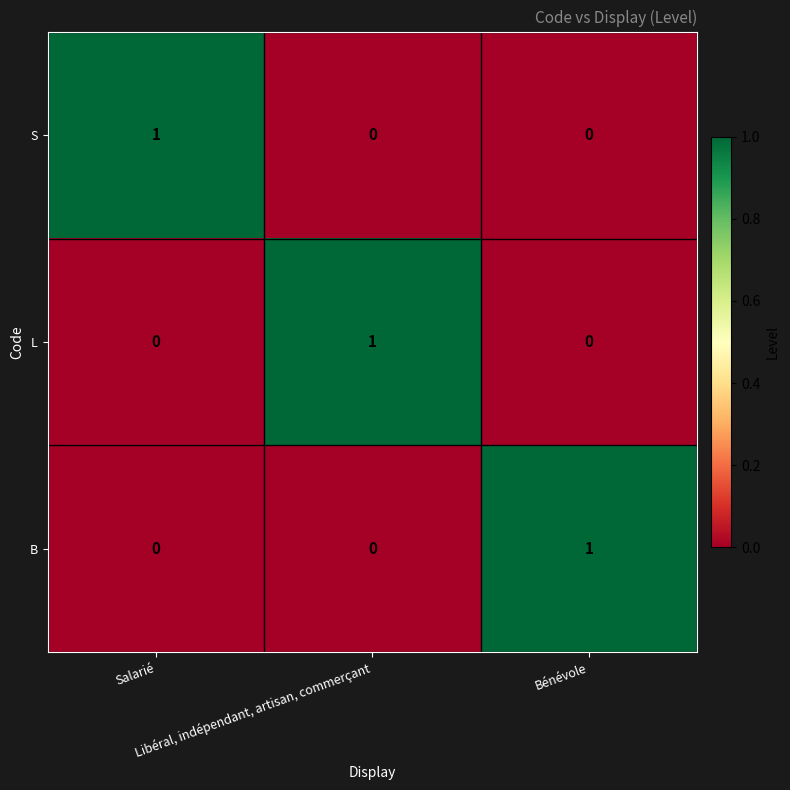

At how many categories does at least one series exceed 0?

3